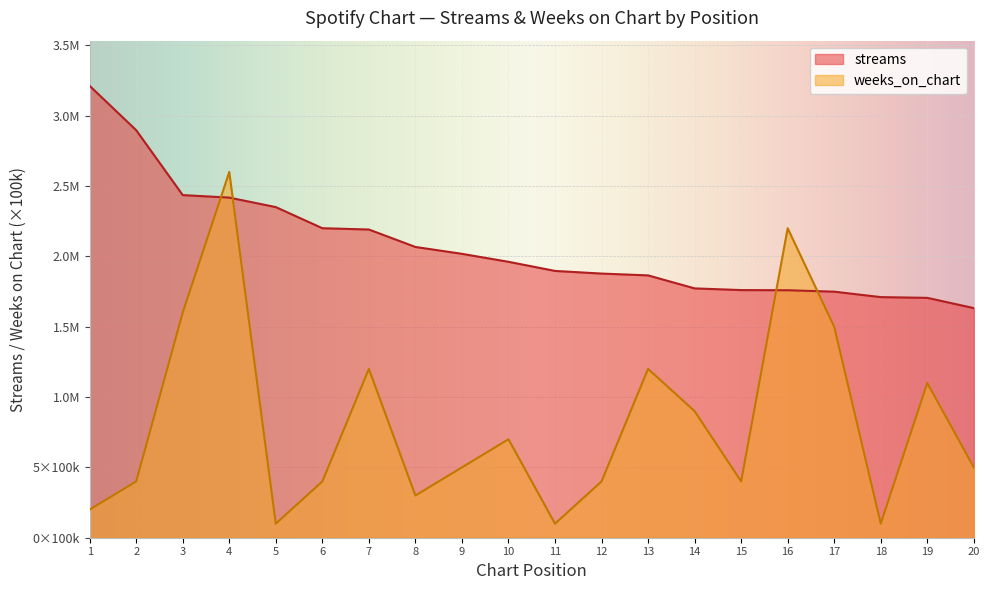

Which series has the widest spread of values?

weeks_on_chart